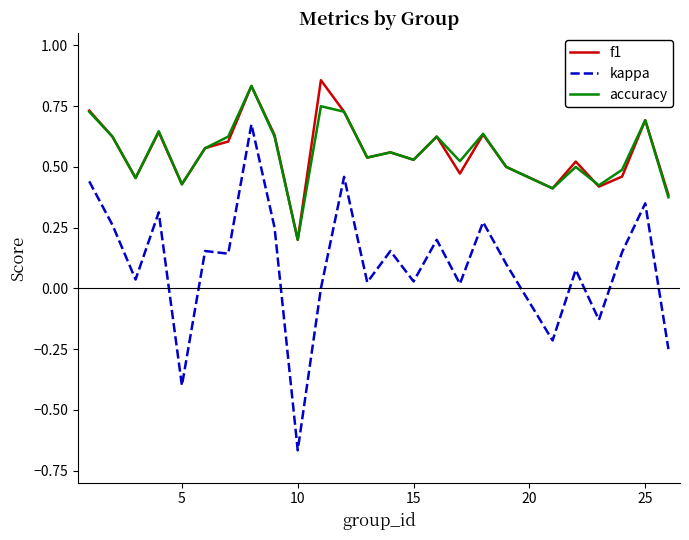

Which series has the largest range (max minus min)?

kappa